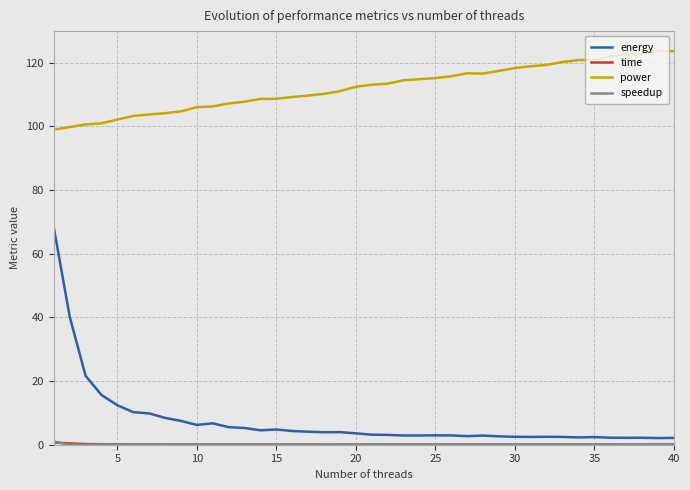

Which series has the largest total across all categories?

power